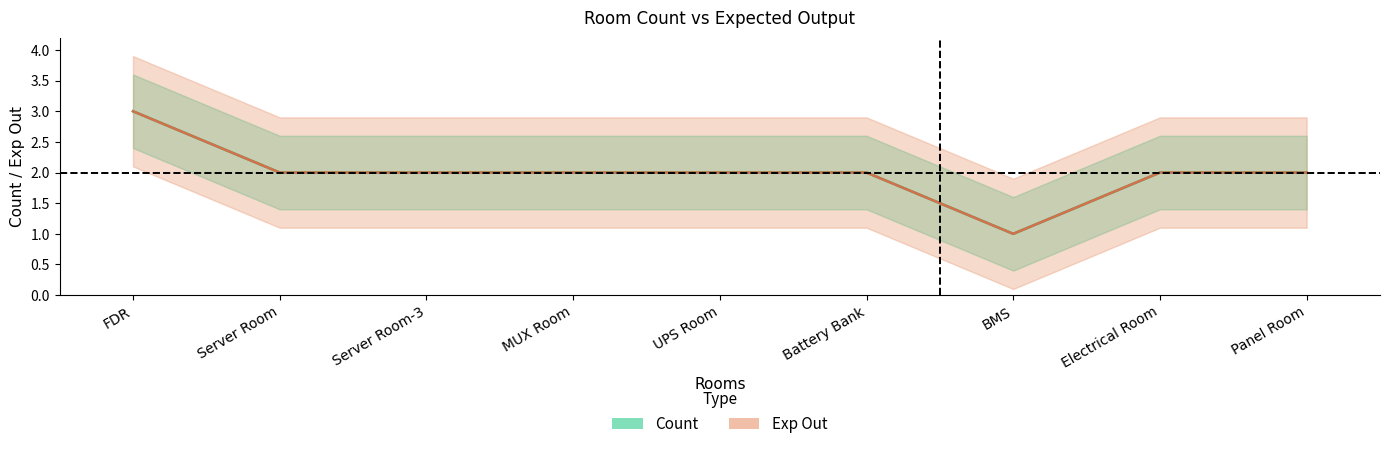

What are all the series names shown in the legend?

Count, Exp Out